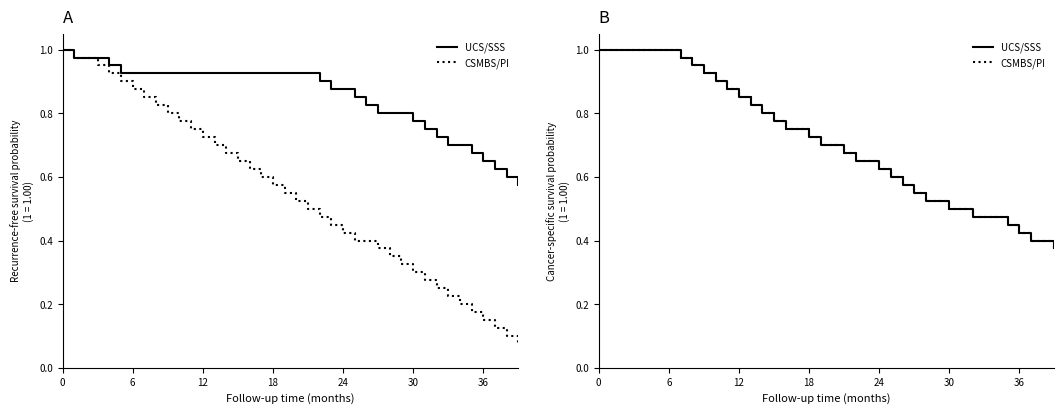

At which label does CSMBS/PI reach its minimum?

39